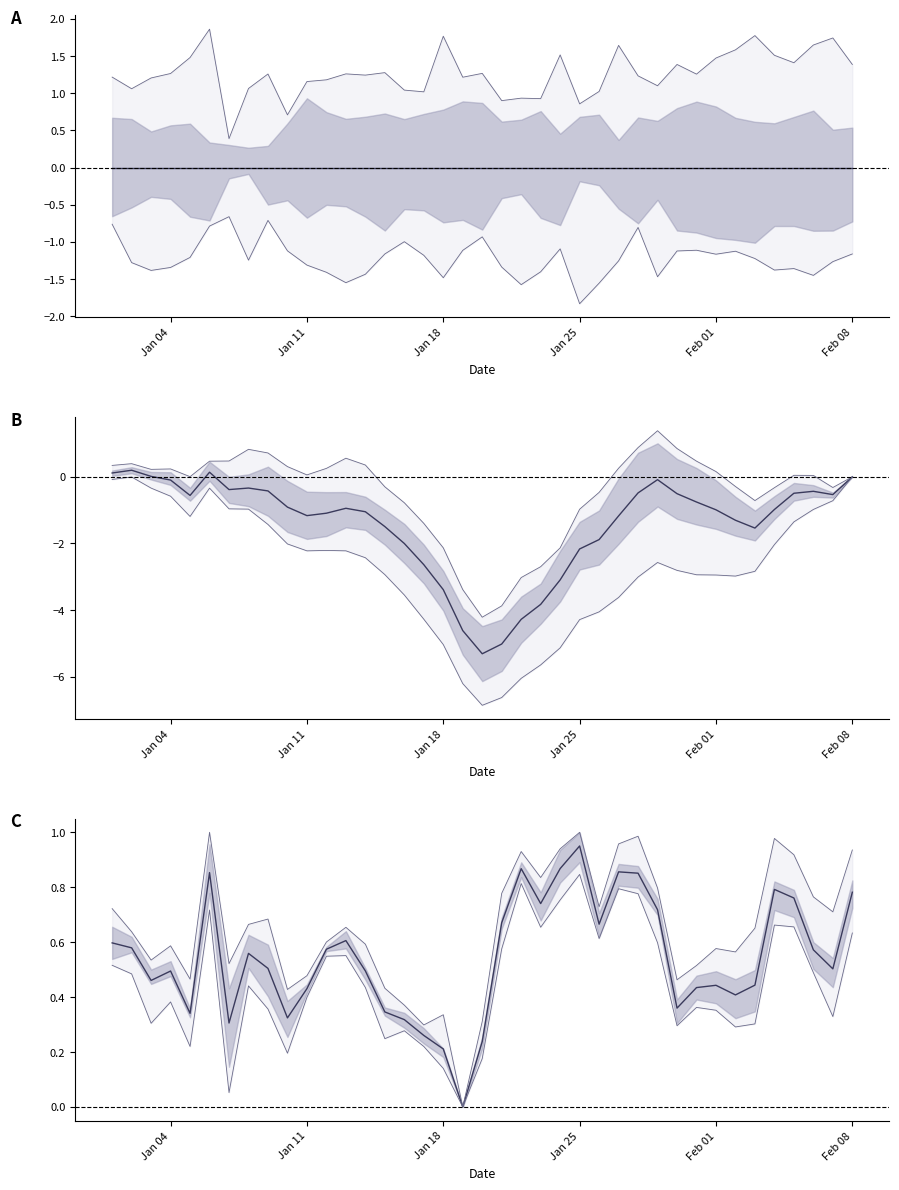

How many positive values does the mean series have?

38